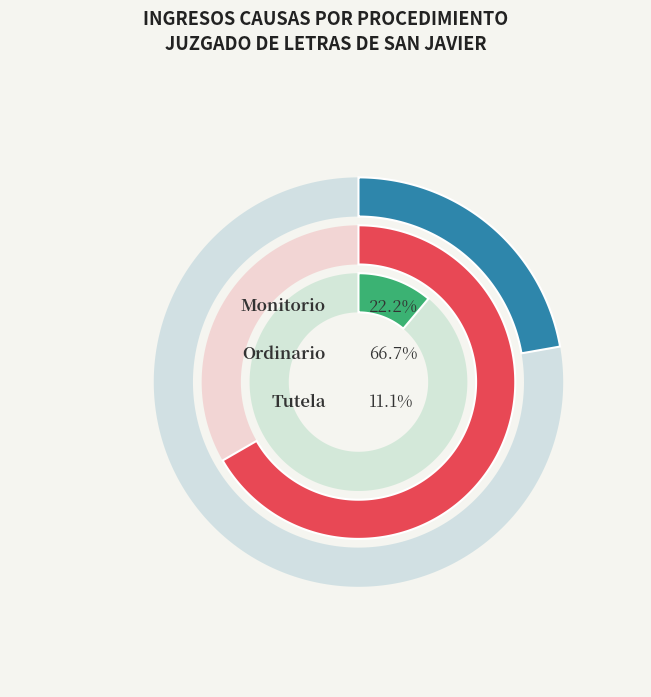

What is the smallest slice in the pie chart?

Tutela